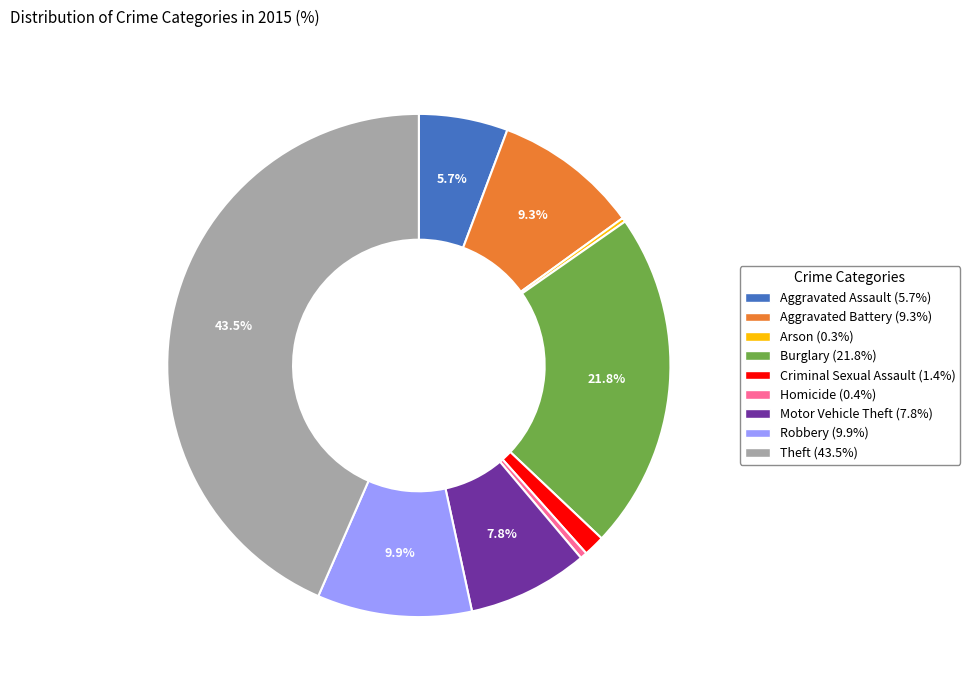

To the nearest percent, what percentage of the pie is Burglary?

22%